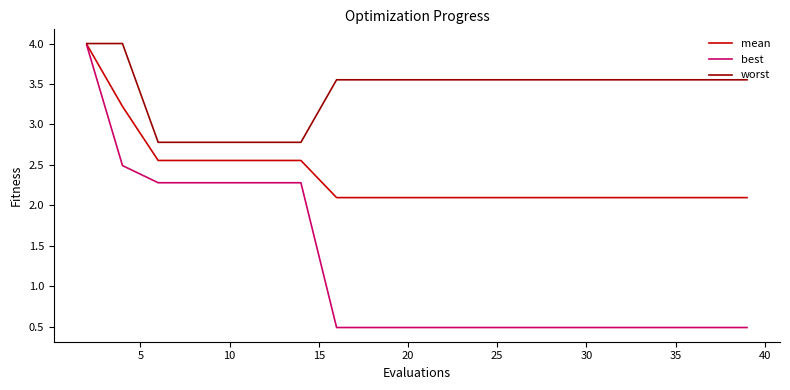

Which series has the largest total across all categories?

worst